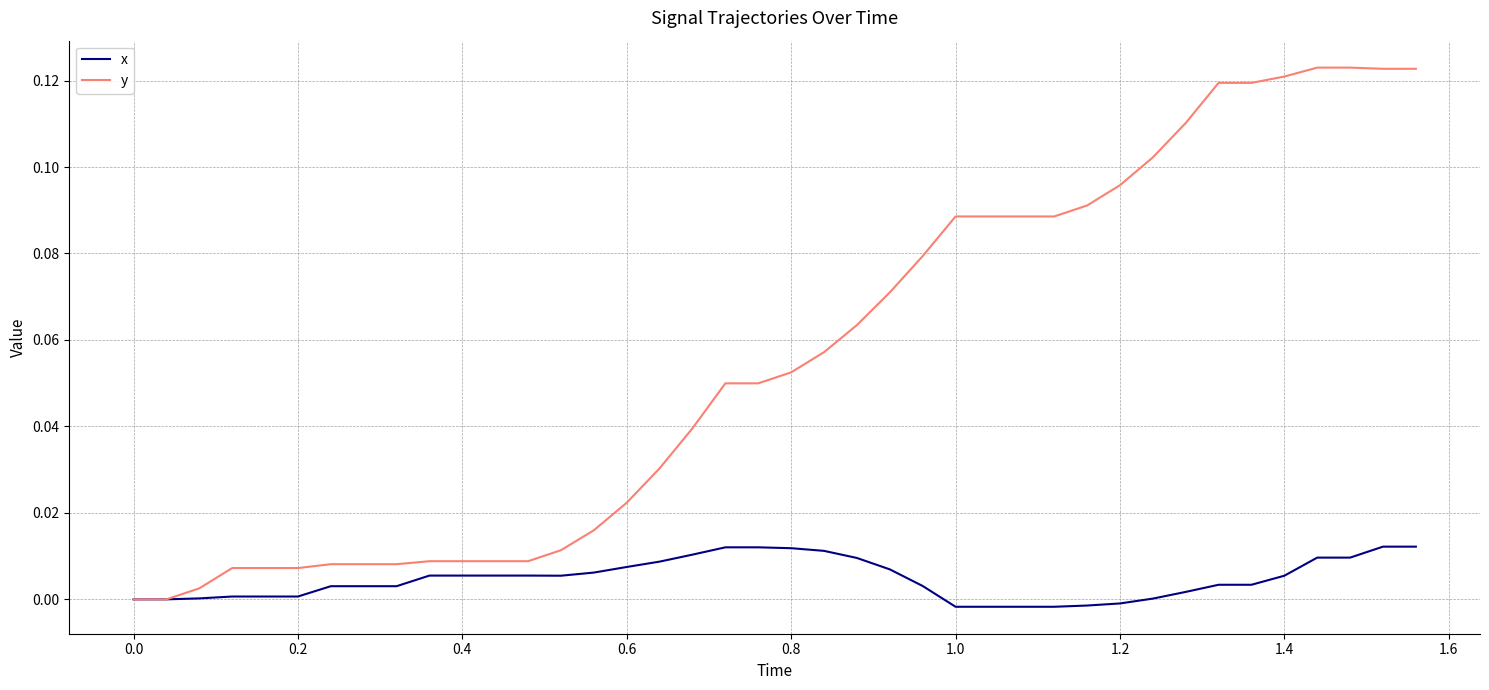

Rank the series by their maximum value, from highest to lowest.

y, x